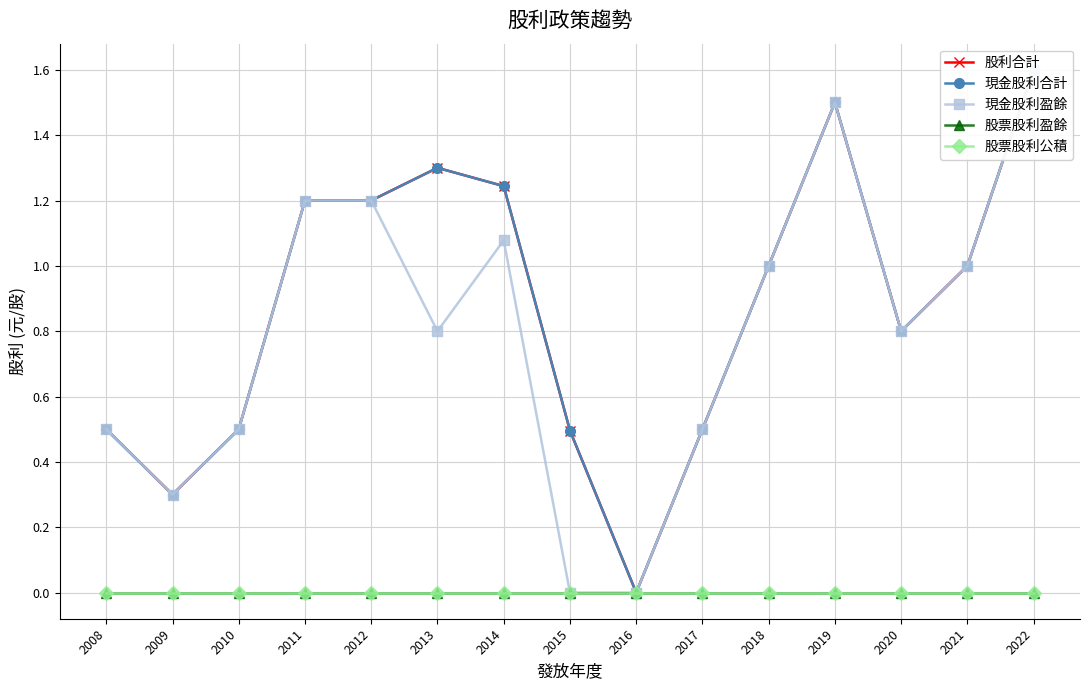

Reading right to left, what are all the values shown in this chart?

股利合計: 2008=0.5	2009=0.3	2010=0.5	2011=1.2	2012=1.2	2013=1.3	2014=1.2	2015=0.5	2016=0.0	2017=0.5	2018=1.0	2019=1.5	2020=0.8	2021=1.0	2022=1.6
現金股利合計: 2008=0.5	2009=0.3	2010=0.5	2011=1.2	2012=1.2	2013=1.3	2014=1.2	2015=0.5	2016=0.0	2017=0.5	2018=1.0	2019=1.5	2020=0.8	2021=1.0	2022=1.6
現金股利盈餘: 2008=0.5	2009=0.3	2010=0.5	2011=1.2	2012=1.2	2013=0.8	2014=1.1	2015=0.0	2016=0.0	2017=0.5	2018=1.0	2019=1.5	2020=0.8	2021=1.0	2022=1.6
股票股利盈餘: 2008=0.0	2009=0.0	2010=0.0	2011=0.0	2012=0.0	2013=0.0	2014=0.0	2015=0.0	2016=0.0	2017=0.0	2018=0.0	2019=0.0	2020=0.0	2021=0.0	2022=0.0
股票股利公積: 2008=0.0	2009=0.0	2010=0.0	2011=0.0	2012=0.0	2013=0.0	2014=0.0	2015=0.0	2016=0.0	2017=0.0	2018=0.0	2019=0.0	2020=0.0	2021=0.0	2022=0.0